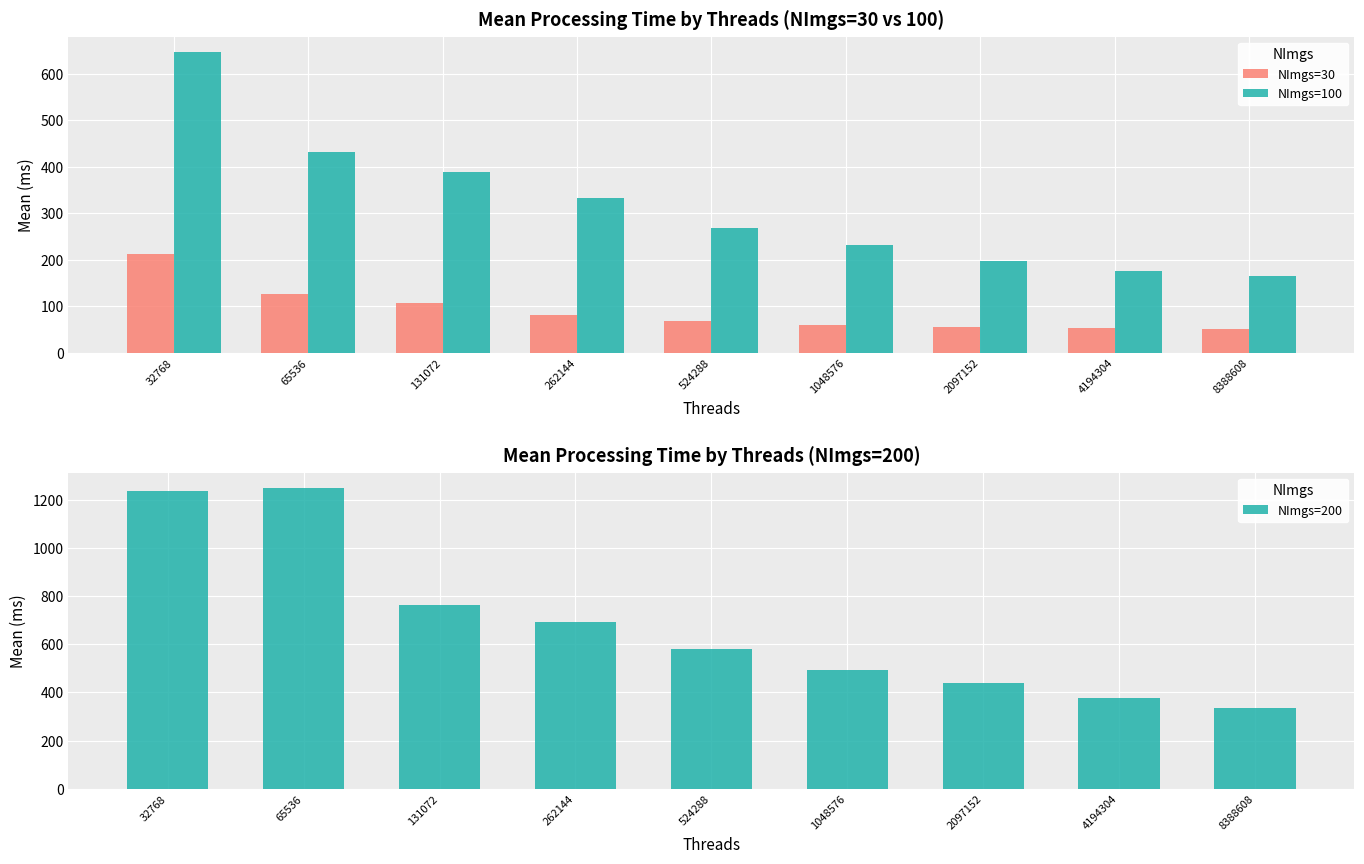

Is it true that NImgs=200 equals 223.2 at 524288?

False